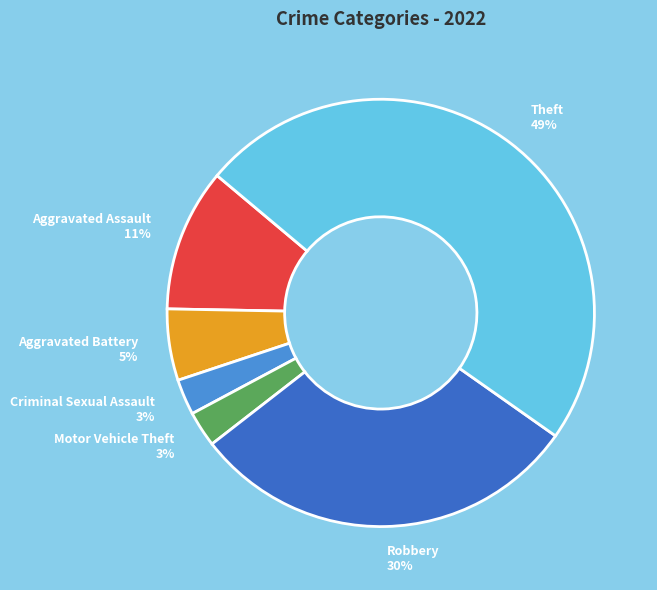

The Robbery slice represents 42% of the pie. True or false?

False